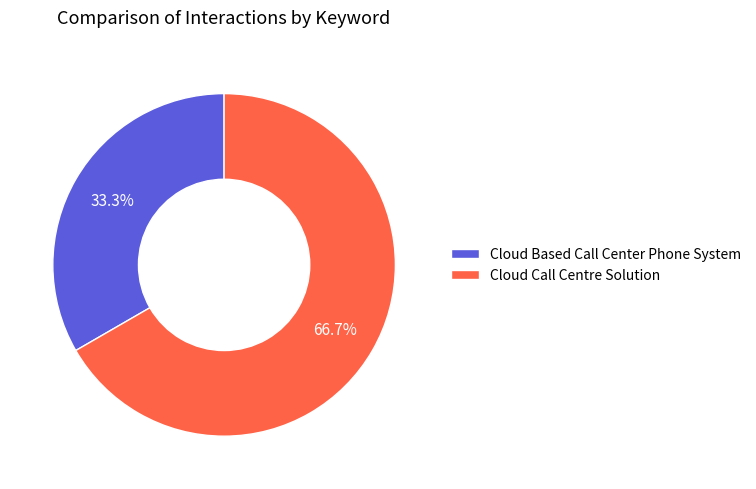

What is the total percentage of Cloud Call Centre Solution and Cloud Based Call Center Phone System?

100.0%